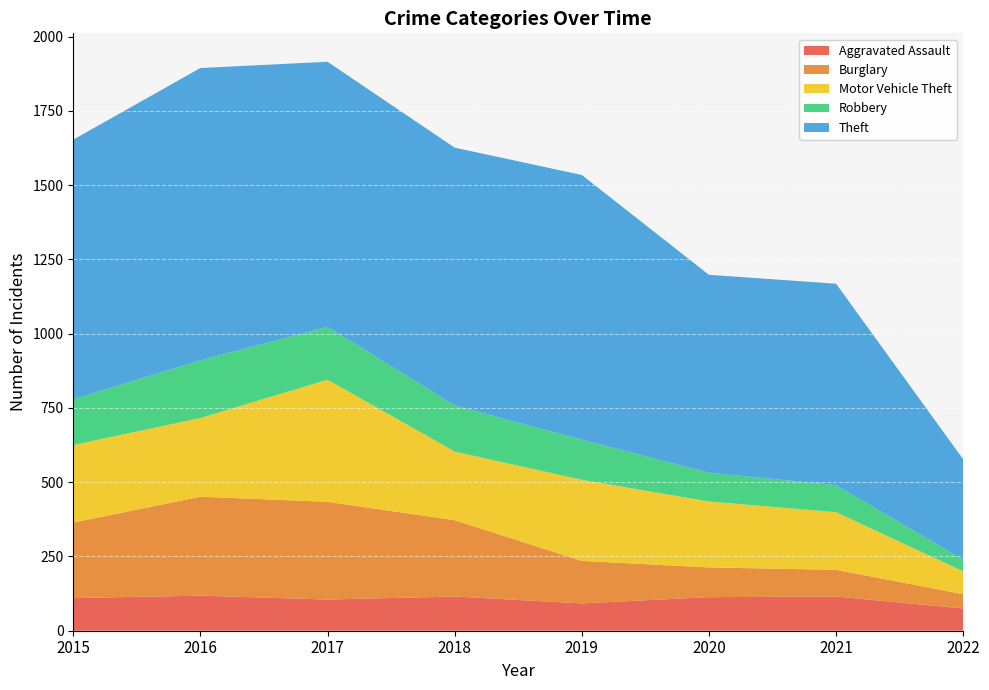

Reading right to left, transcribe all the data shown in this chart.

Aggravated Assault: 75	115	113	92	115	105	118	110
Burglary: 48	90	100	143	257	329	333	254
Motor Vehicle Theft: 77	194	222	273	231	411	265	261
Robbery: 39	91	97	135	155	178	194	154
Theft: 338	678	666	891	868	892	984	874